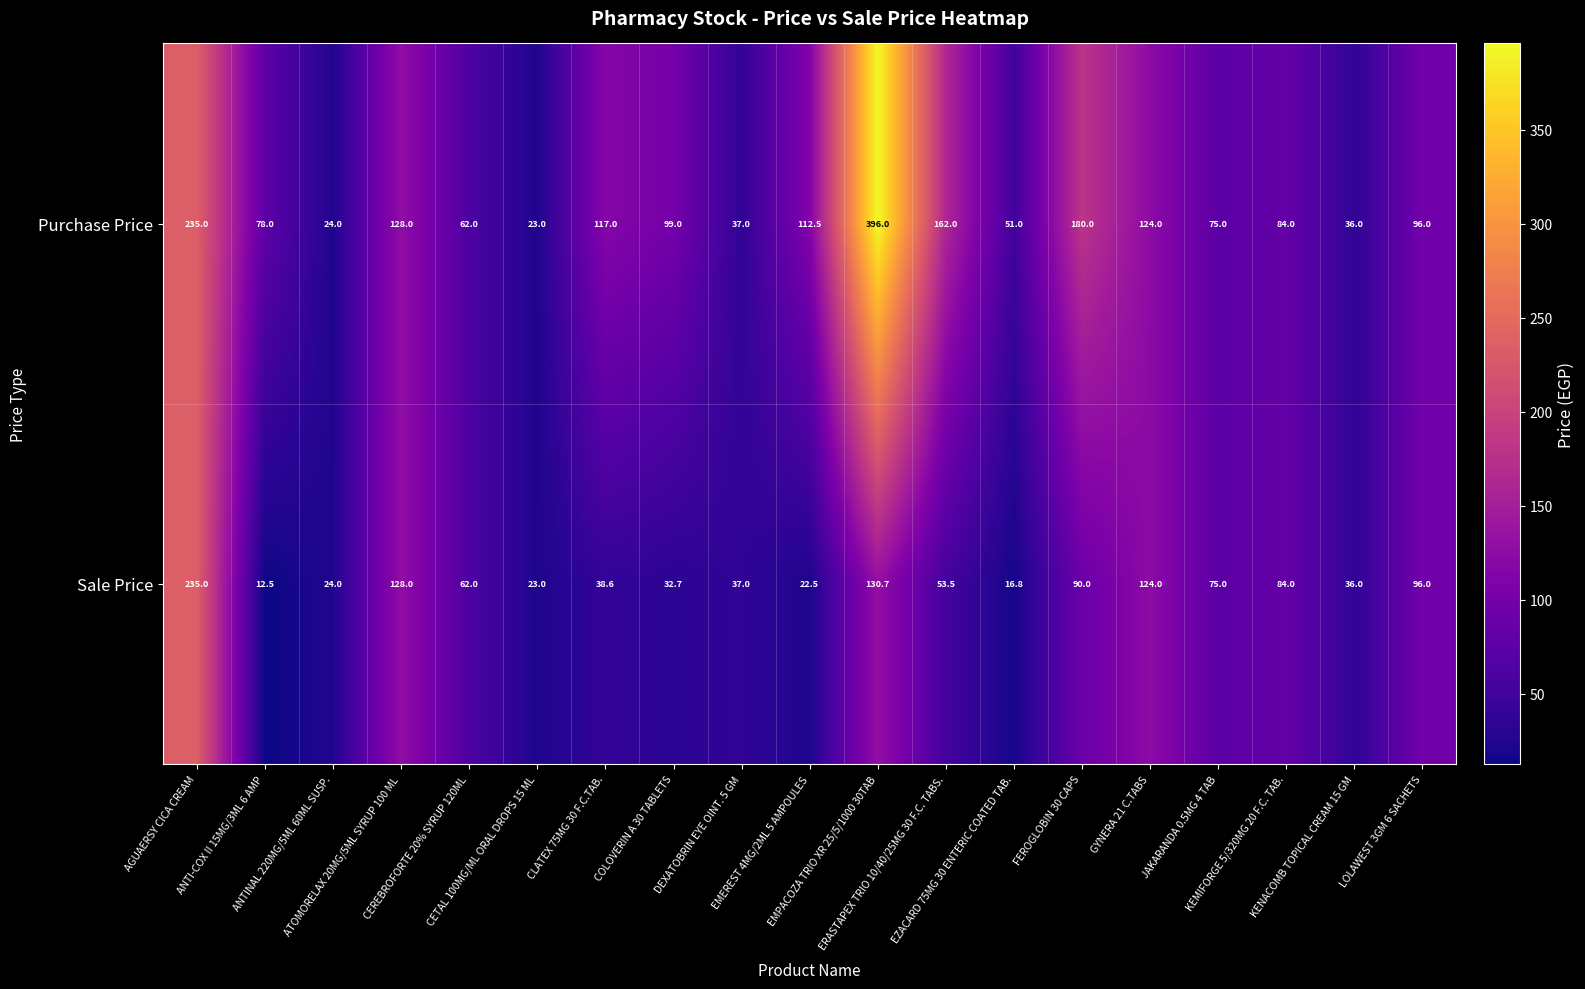

Count the number of categories in the chart.

19